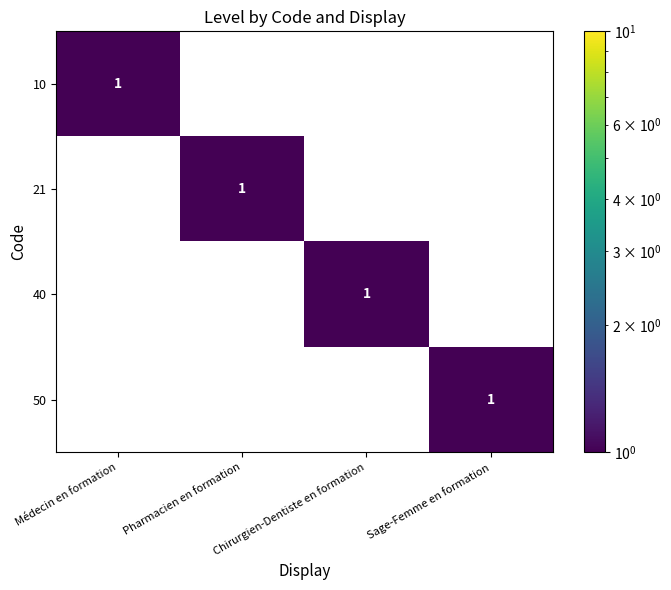

At which label does 50 reach its peak?

Sage-Femme en formation